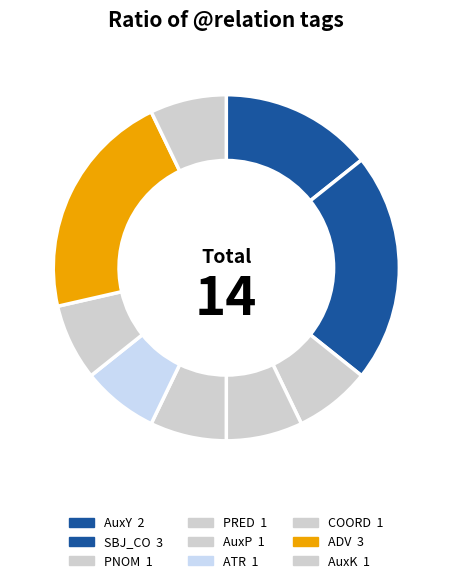

How many segments does this pie chart have?

9